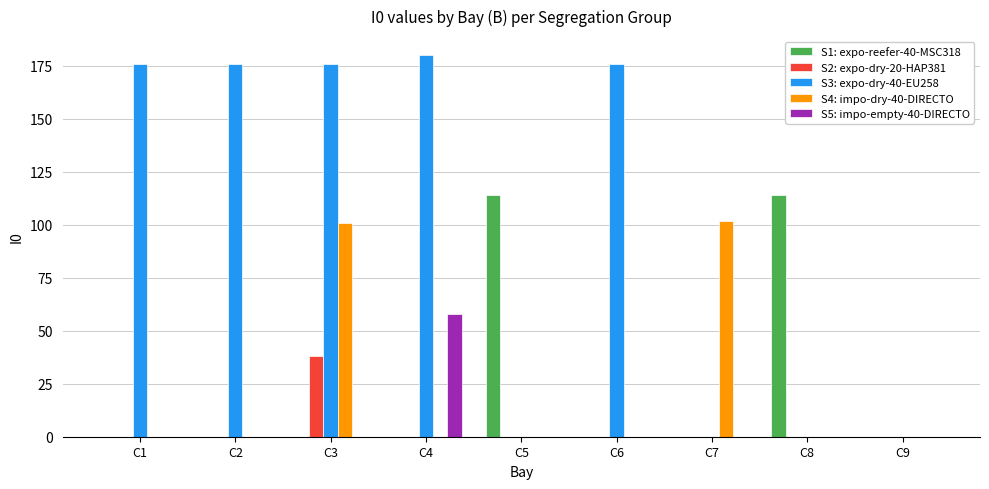

What is the maximum value for S4: impo-dry-40-DIRECTO?

102